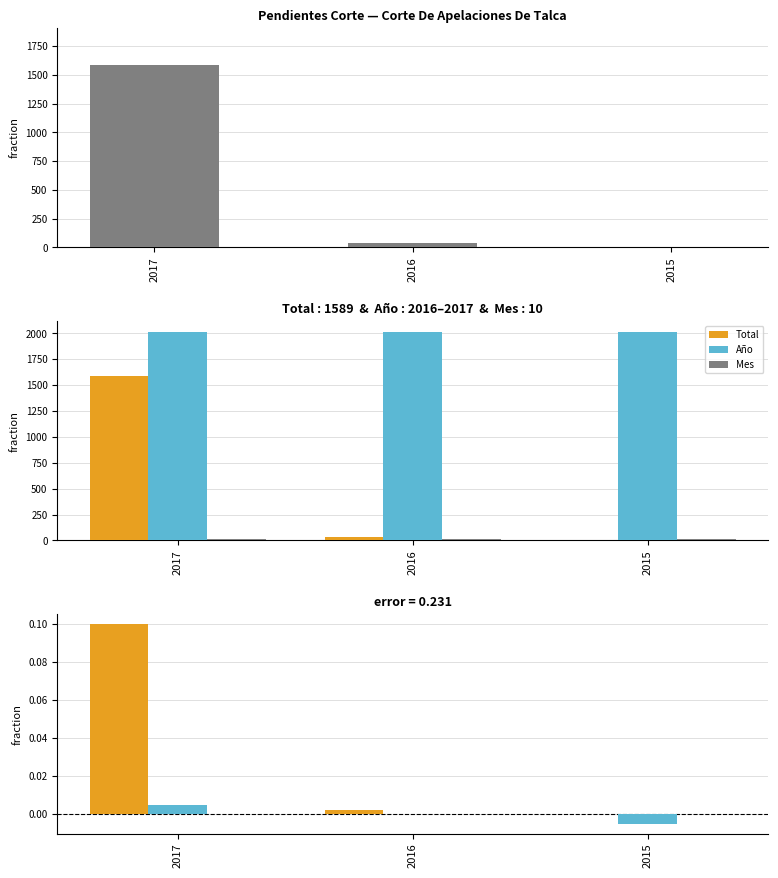

Count the number of categories in the chart.

3